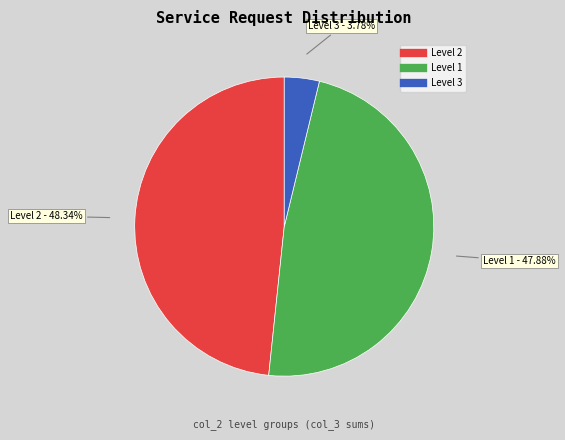

How many slices are in this pie chart?

3